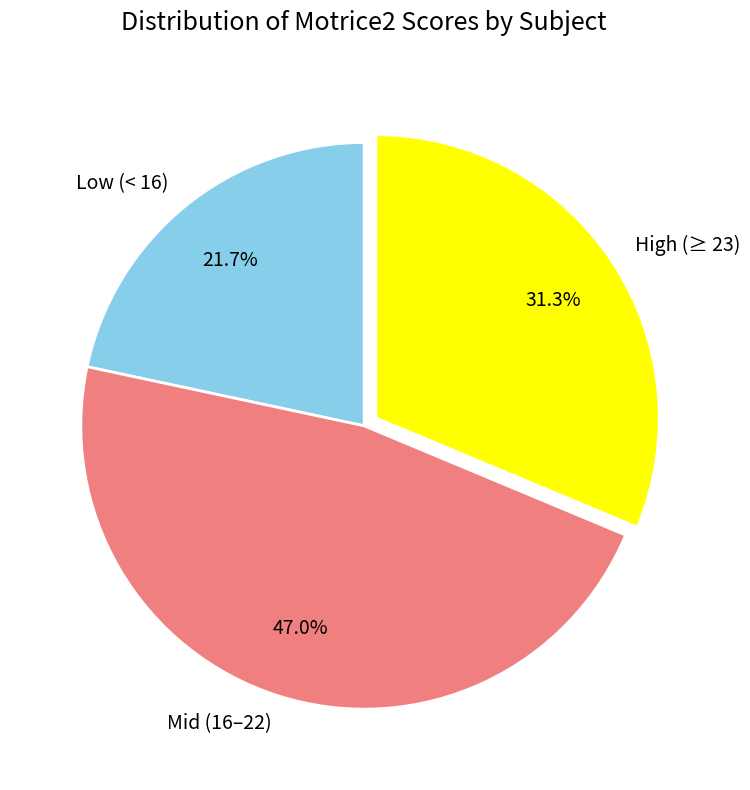

Approximately how many times larger is the value at Mid (16–22) compared to Low (< 16)?

2.2